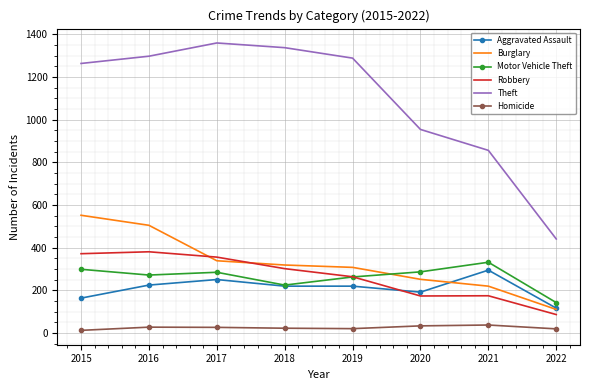

How many values in the Homicide series are below 27?

4